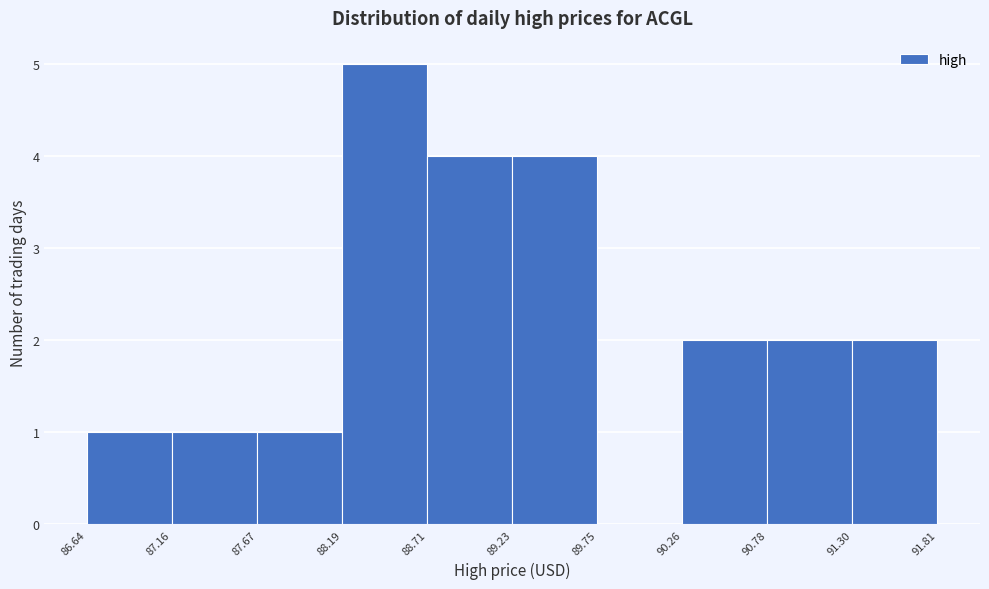

How tall is the bar that spans 89.23 to 89.75 on the x-axis? The values are not printed on the chart, so give them approximately, as read against the axis.

4